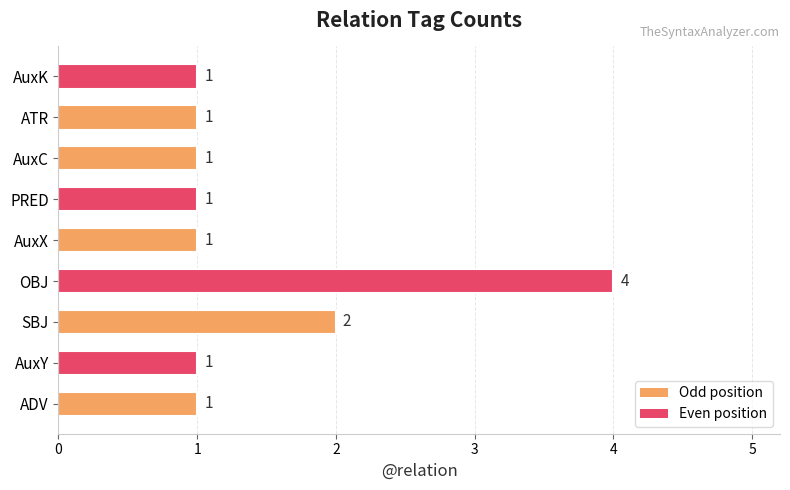

What is the change in value from AuxY to OBJ?

+3